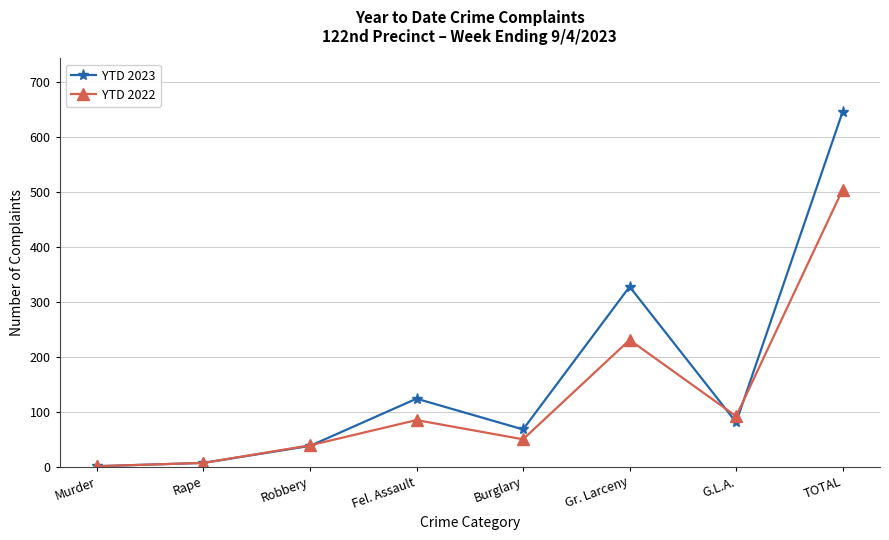

Reading right to left, what are all the values shown in this chart?

YTD 2023: TOTAL=647	G.L.A.=81	Gr. Larceny=328	Burglary=68	Fel. Assault=124	Robbery=38	Rape=7	Murder=1
YTD 2022: TOTAL=505	G.L.A.=92	Gr. Larceny=231	Burglary=50	Fel. Assault=85	Robbery=39	Rape=7	Murder=1